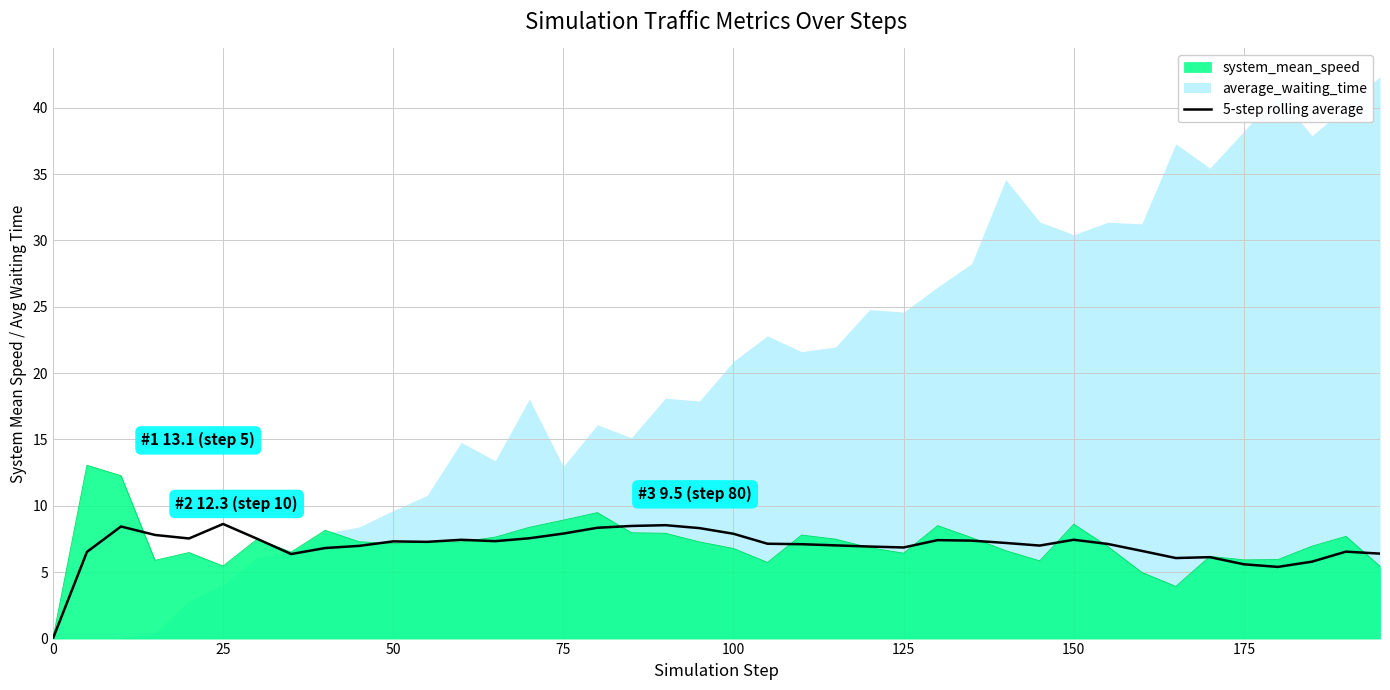

Is it true that system_mean_speed equals 0.0 at 0?

True